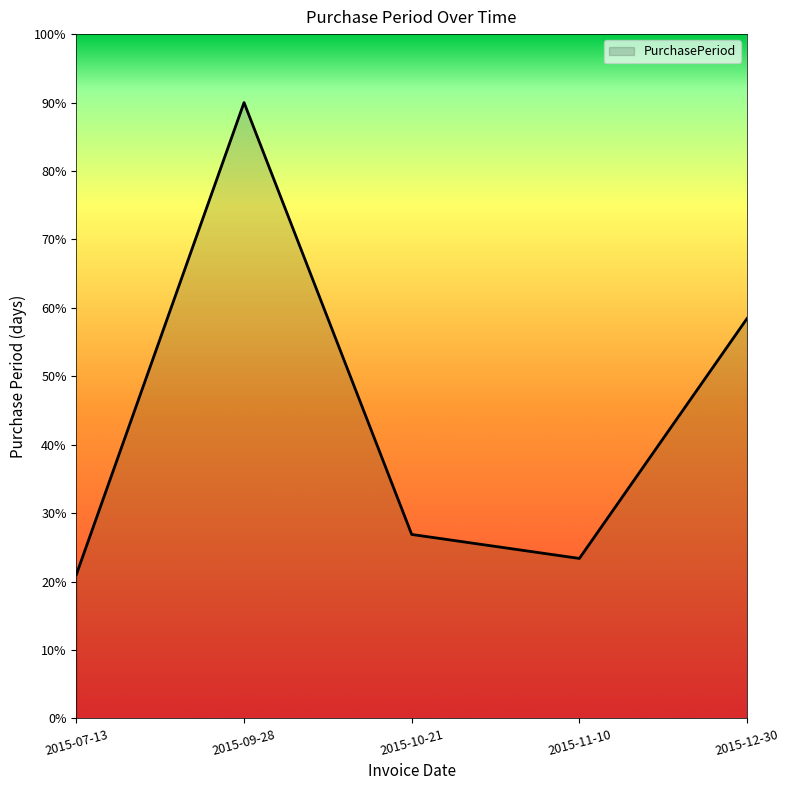

Where is the first local maximum?

2015-09-28